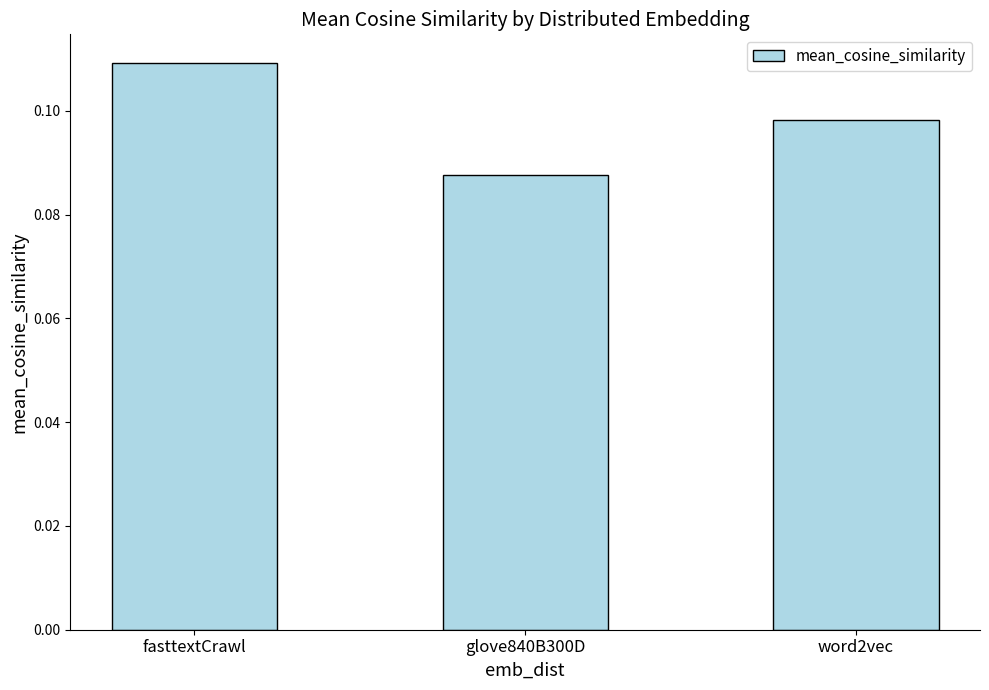

What position from the right is glove840B300D?

2